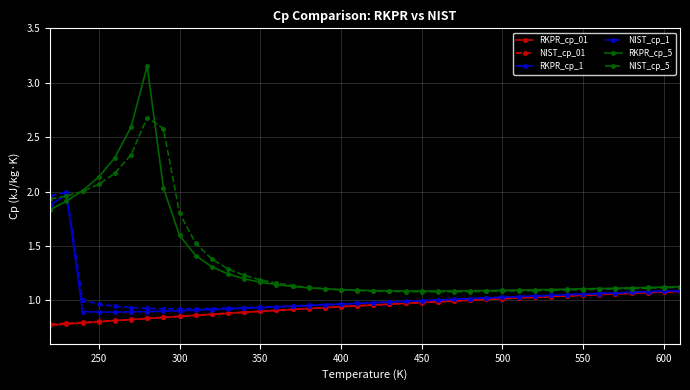

What is the sum of all NIST_cp_5 values?

54.7